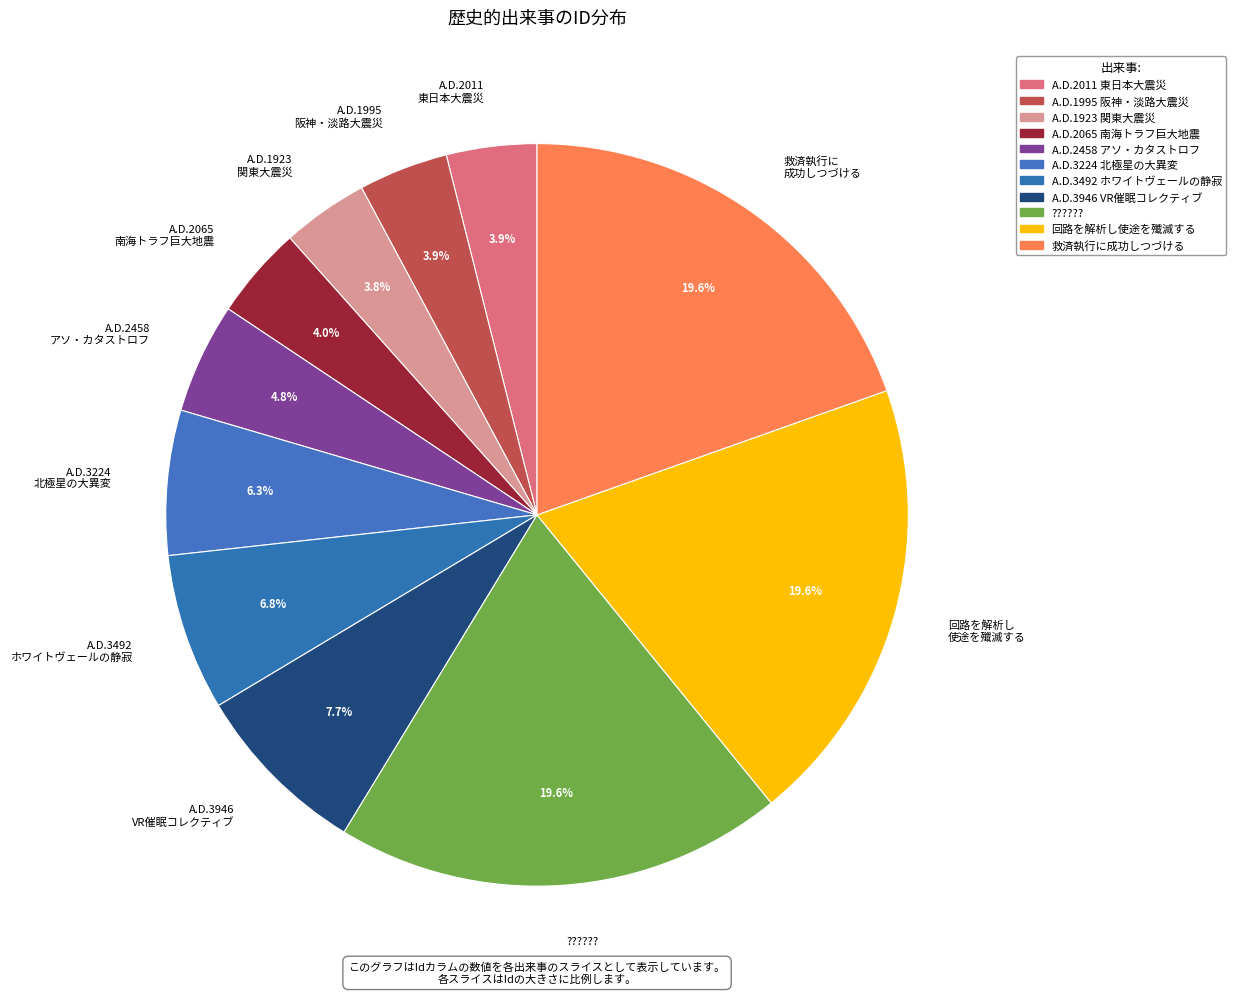

Is there any slice that represents more than half of the pie?

No